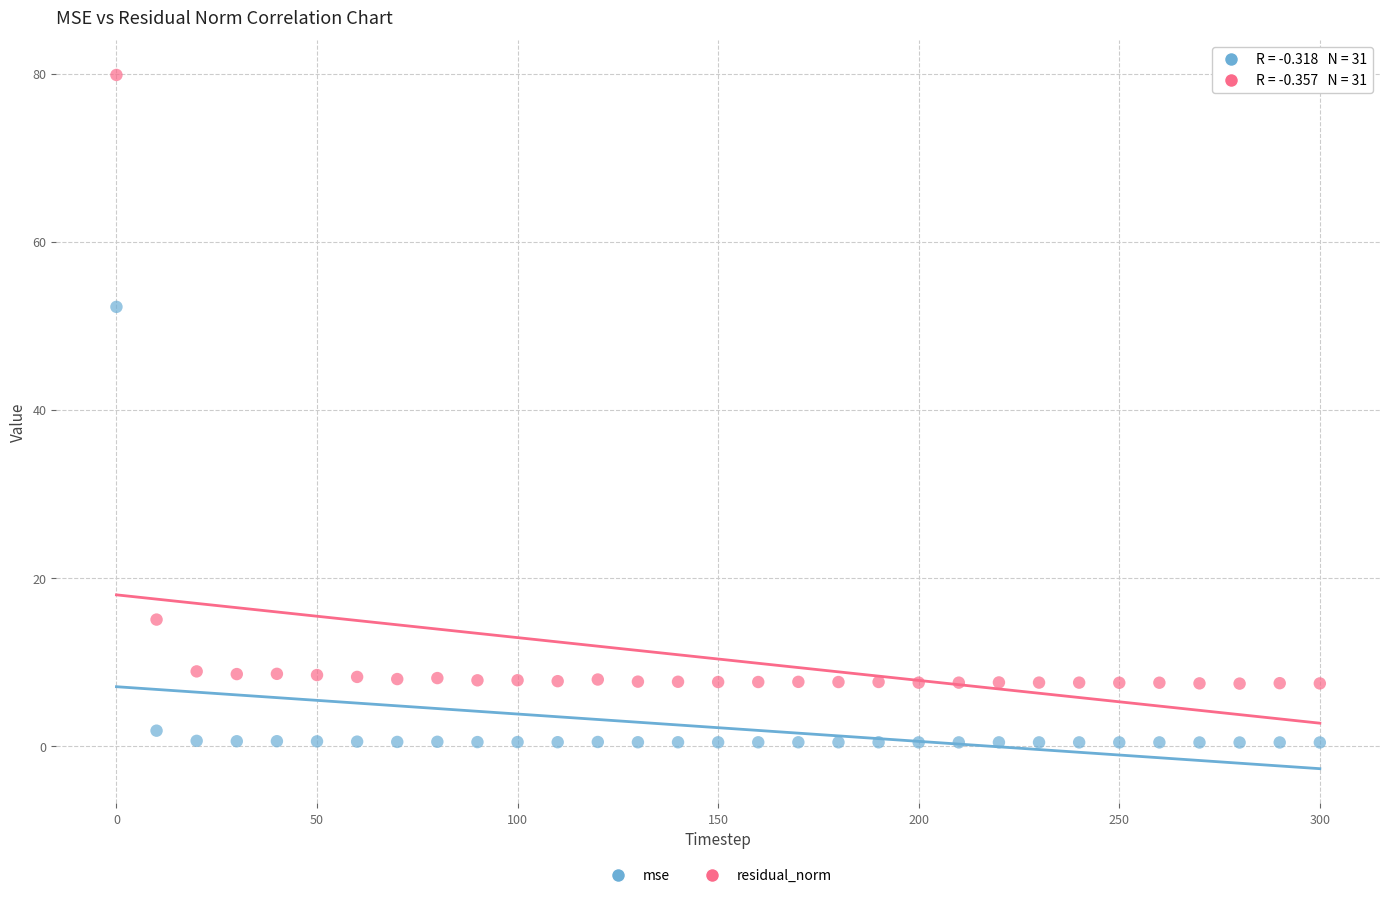

Across all data points, what is the range of X values (max minus min)?

300.0